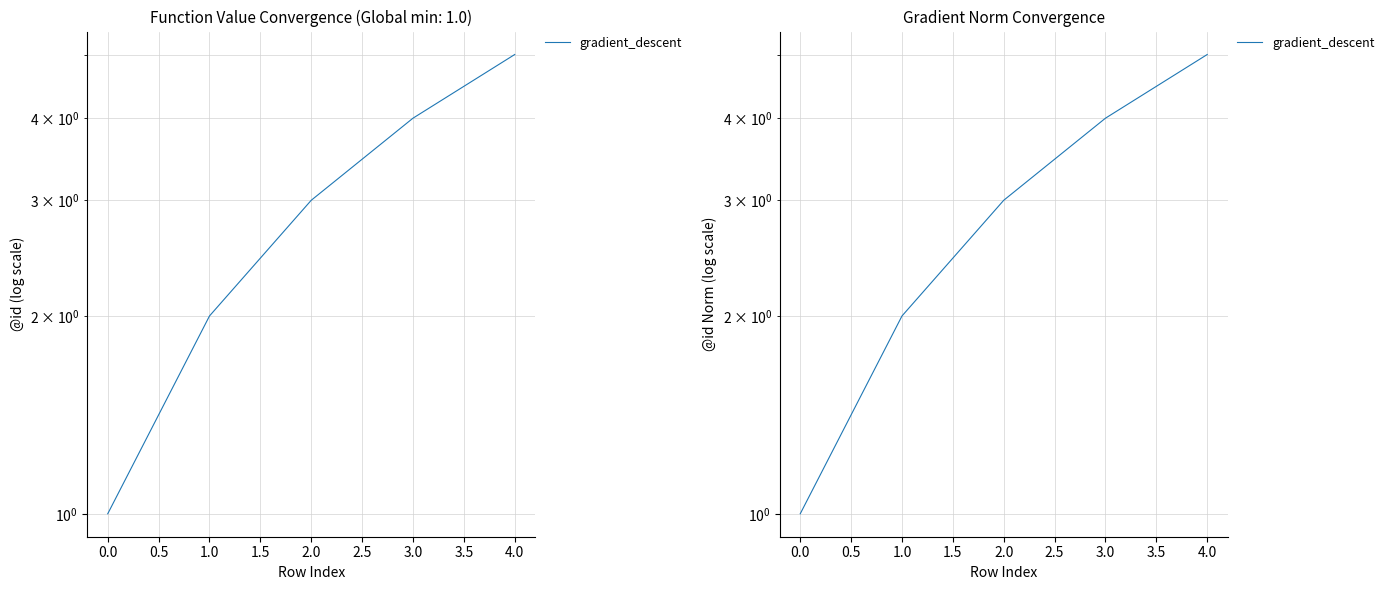

Reading right to left, list all the values displayed in this chart.

5	4	3	2	1